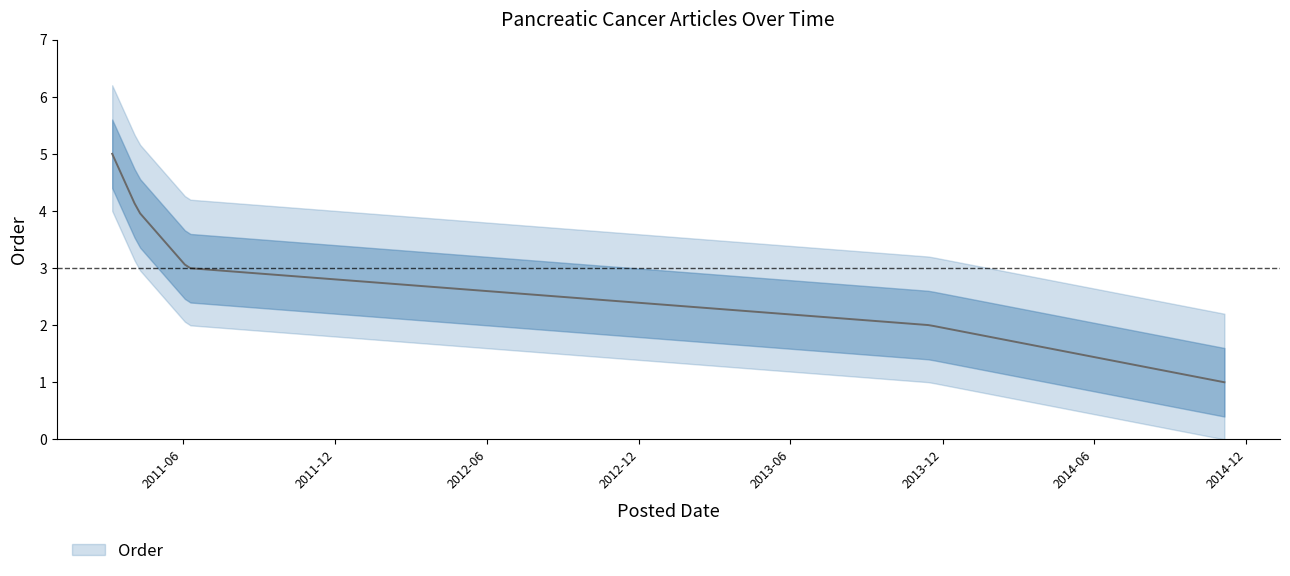

What position from the right is 2011-03-08?

5